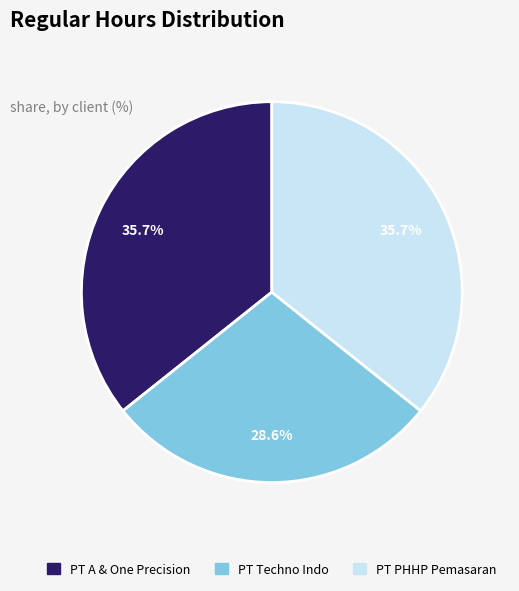

What percentage do PT PHHP Pemasaran and PT Techno Indo together represent?

64.3%